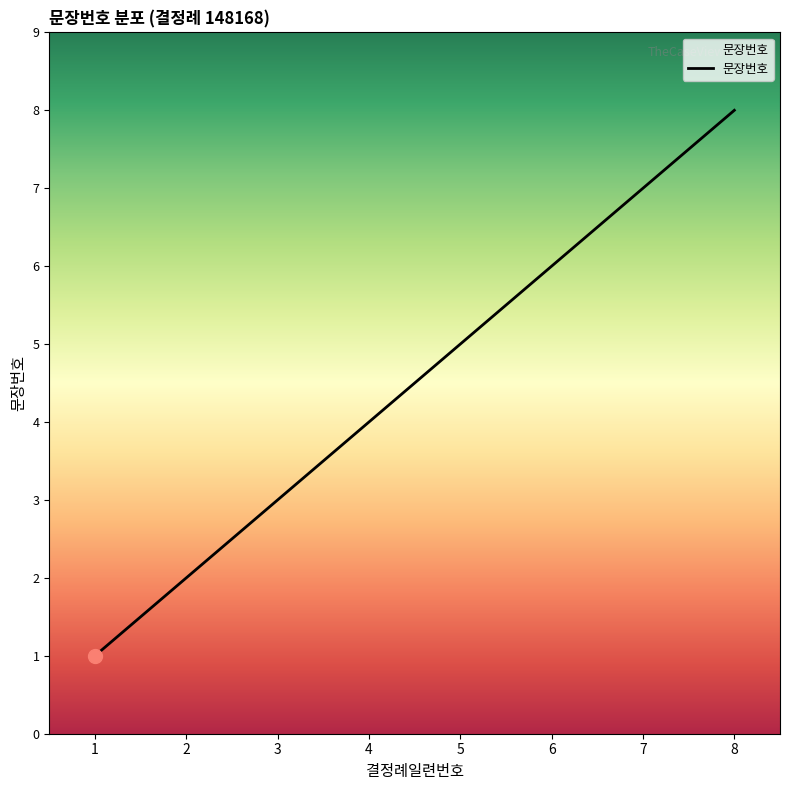

What is the greatest value displayed?

8